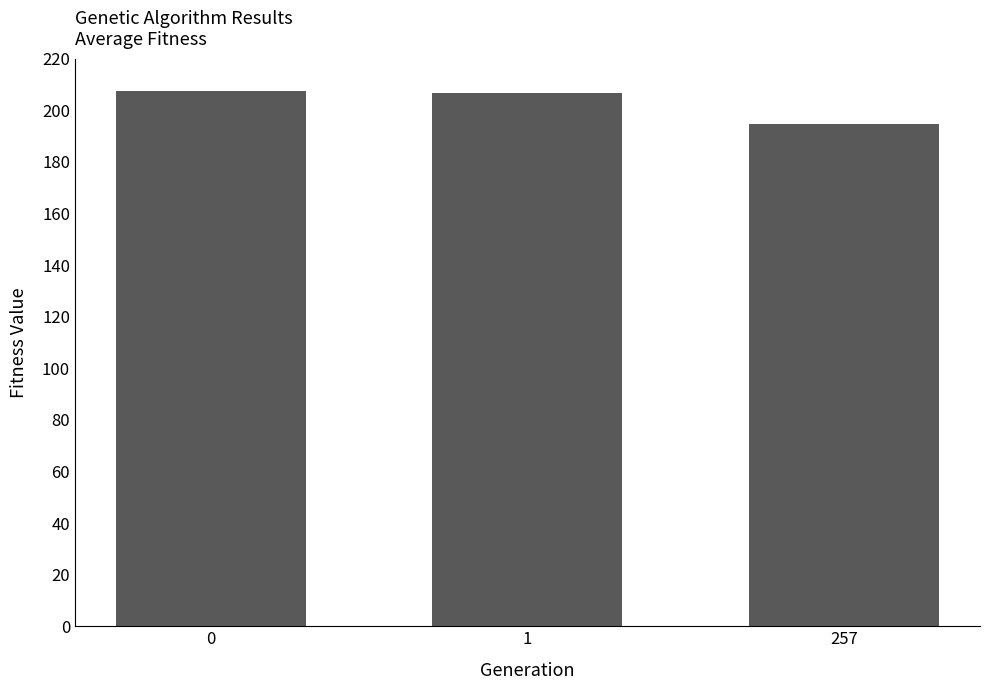

What is the value of the 3rd bar from the left?

194.9